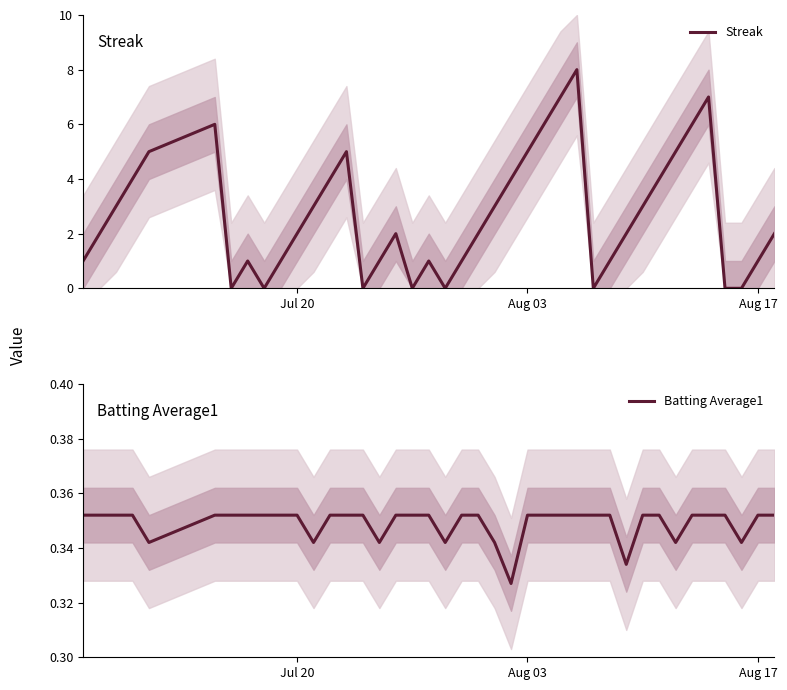

At how many categories does at least one series exceed 3?

14